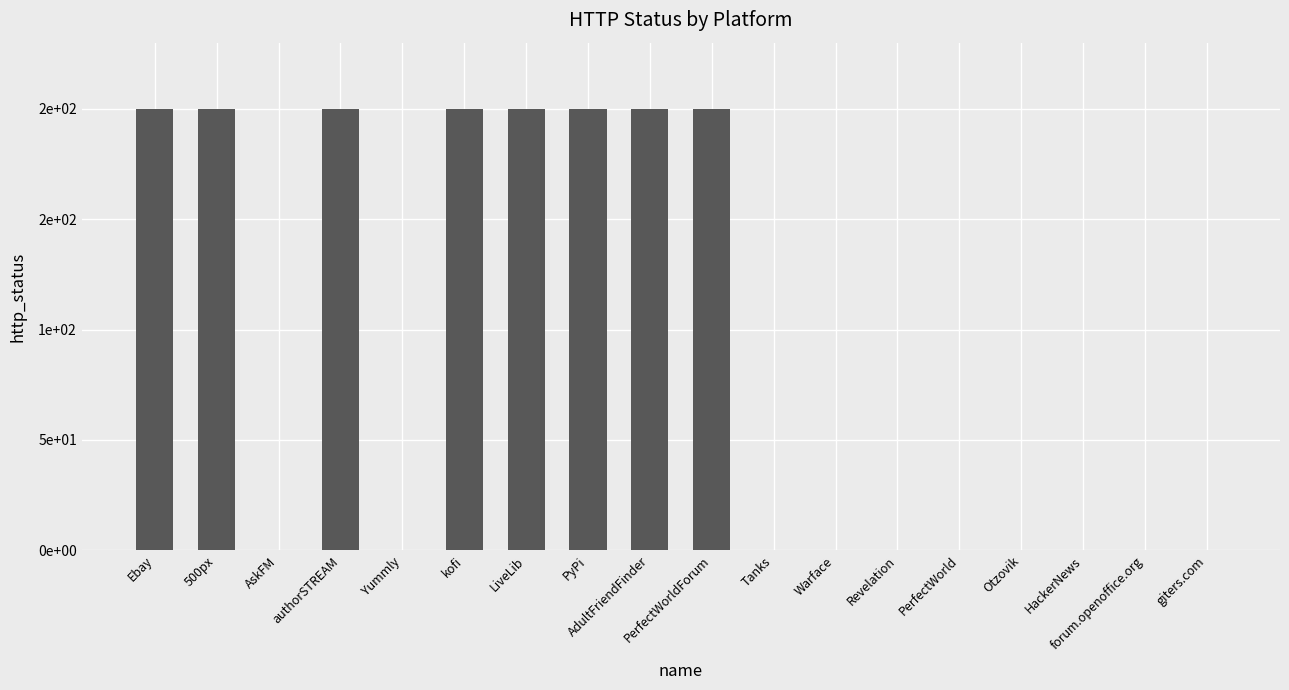

Reading left to right, extract all data points from this chart.

200	200	0	200	0	200	200	200	200	200	0	0	0	0	0	0	0	0